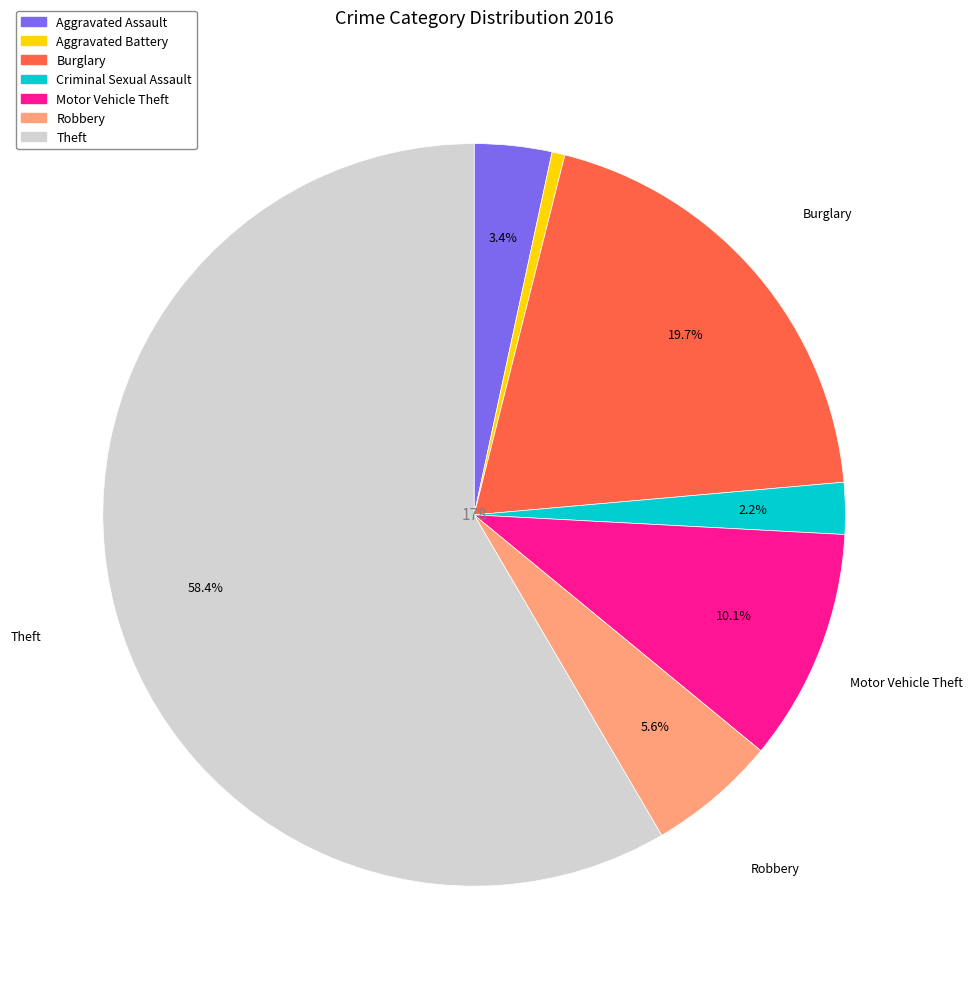

The Motor Vehicle Theft slice represents 19% of the pie. True or false?

False